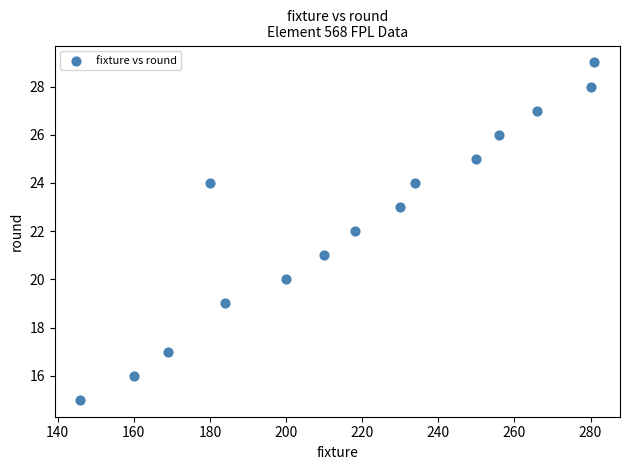

What is the range of Y values (max minus min)?

14